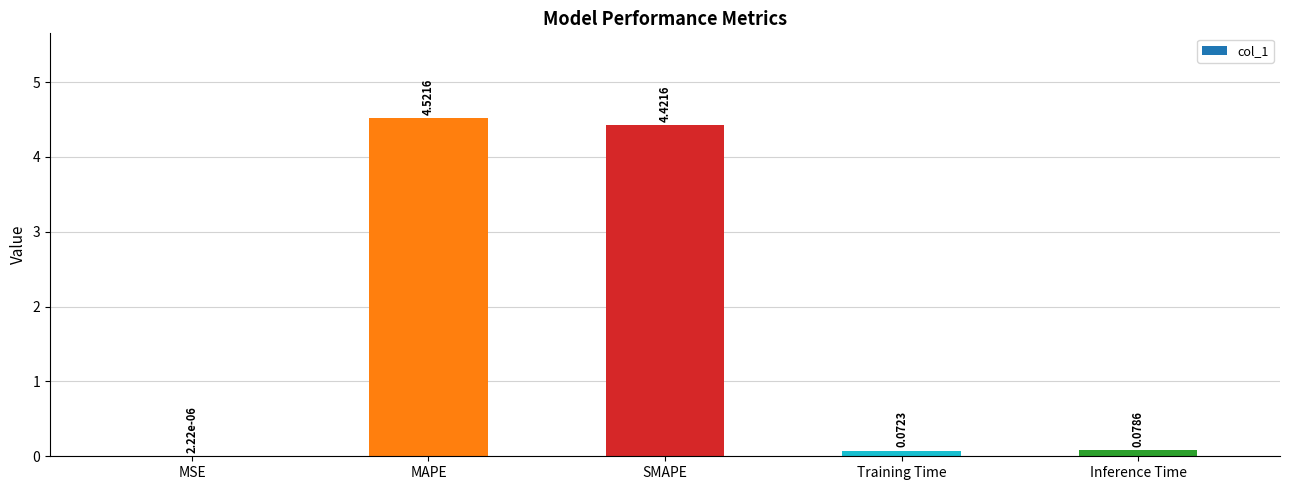

Count the number of categories in the chart.

5